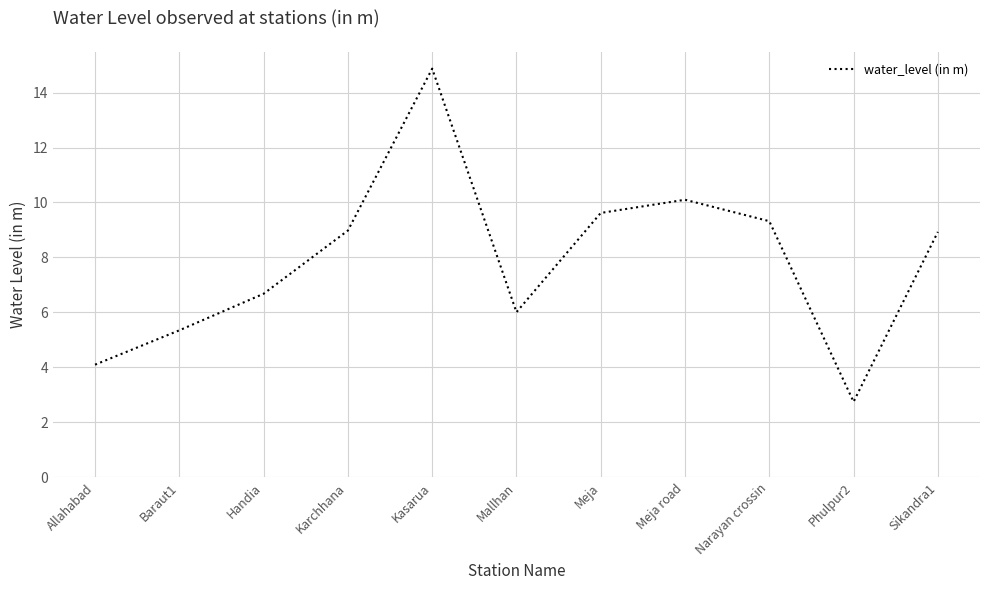

True or false: the data shows 7.4 at Allahabad.

False